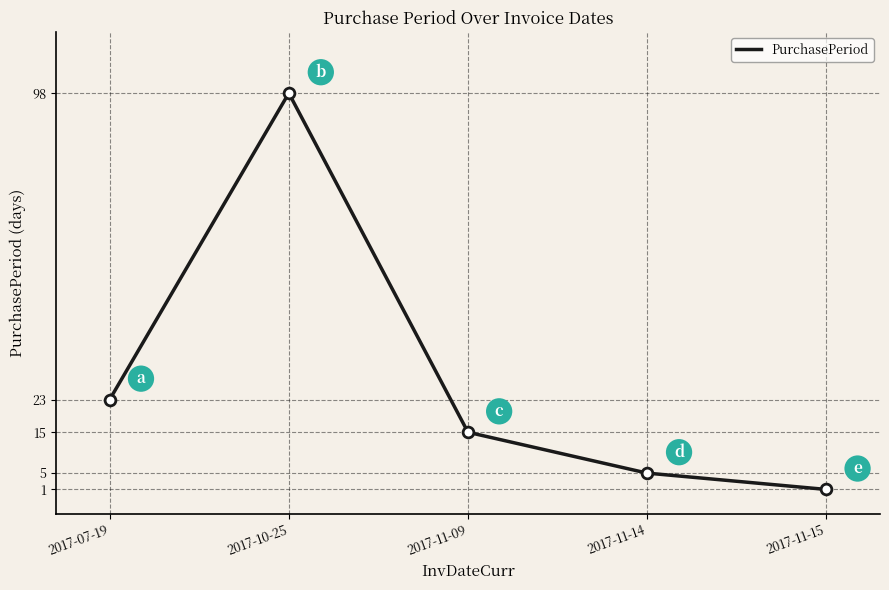

Which has a higher value, 2017-11-15 or 2017-11-14?

2017-11-14